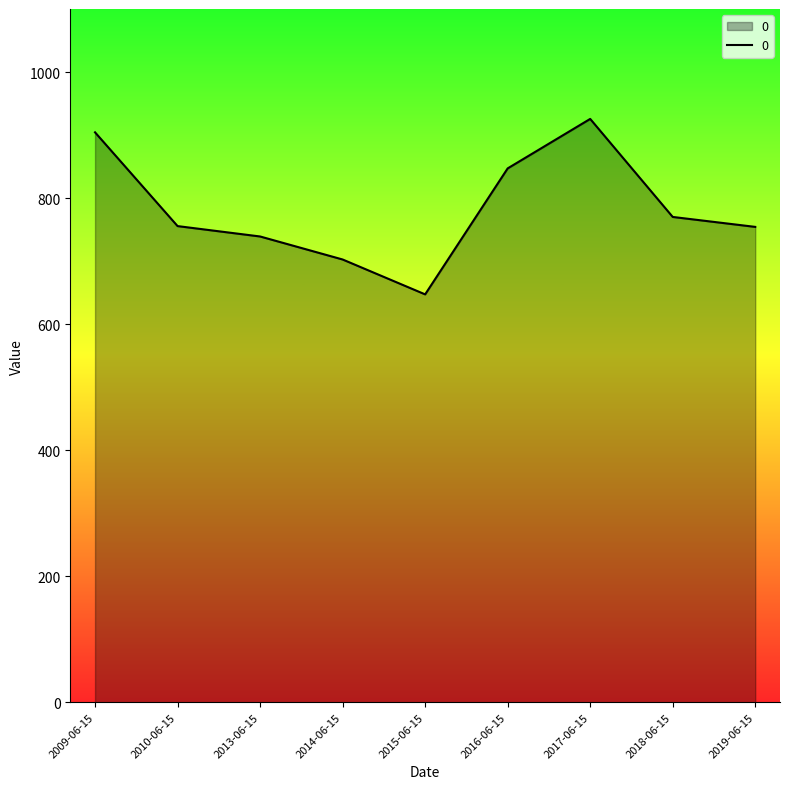

What is the difference between the maximum and minimum values?

278.4